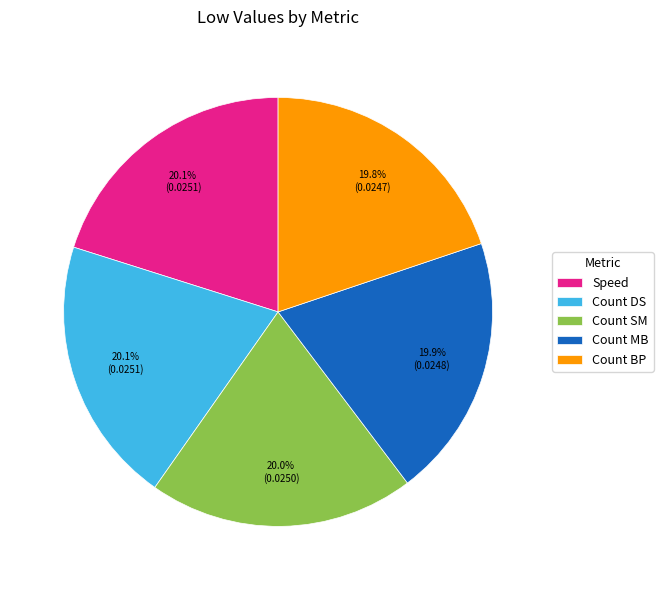

Is the sum of Count DS and Speed greater than half?

No